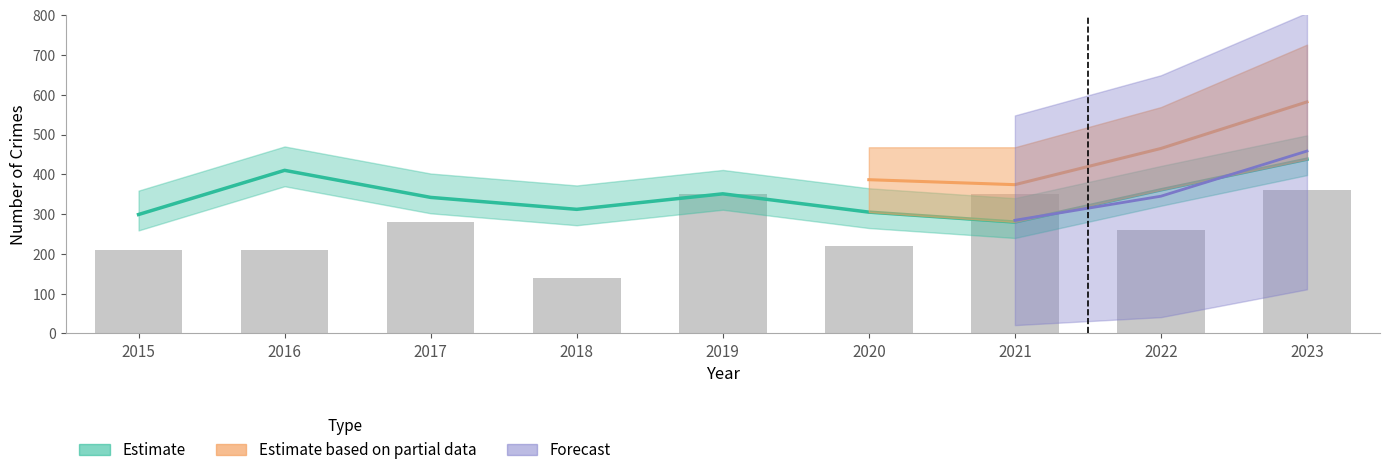

What is the approximate value at 2017, to the nearest 5?

280